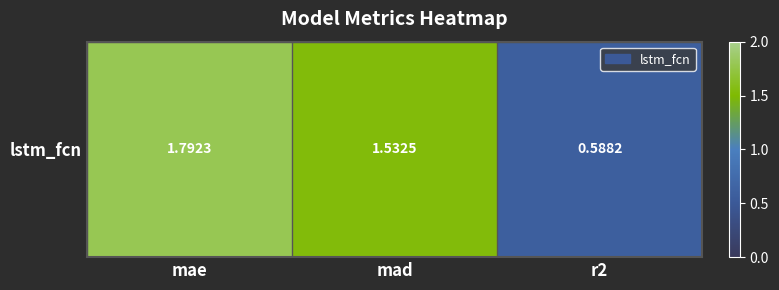

Reading right to left, transcribe all the data shown in this chart.

r2=0.6	mad=1.5	mae=1.8